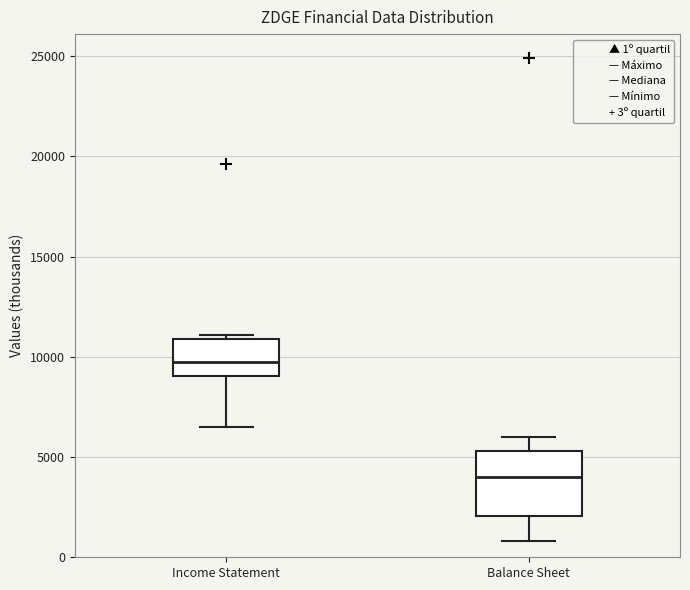

Reading left to right, transcribe this box plot: for each box, give where its median line is, the range the box spans, and where its two whiskers end, as read against the y-axis. The values are not printed on the chart, so give them approximately, as read against the axis.

Income Statement: median 10000, box 9000 to 11000, whiskers 6500 to 11000 (just above the box's upper edge)
Balance Sheet: median 4000, box 2000 to 5500, whiskers 1000 to 6000